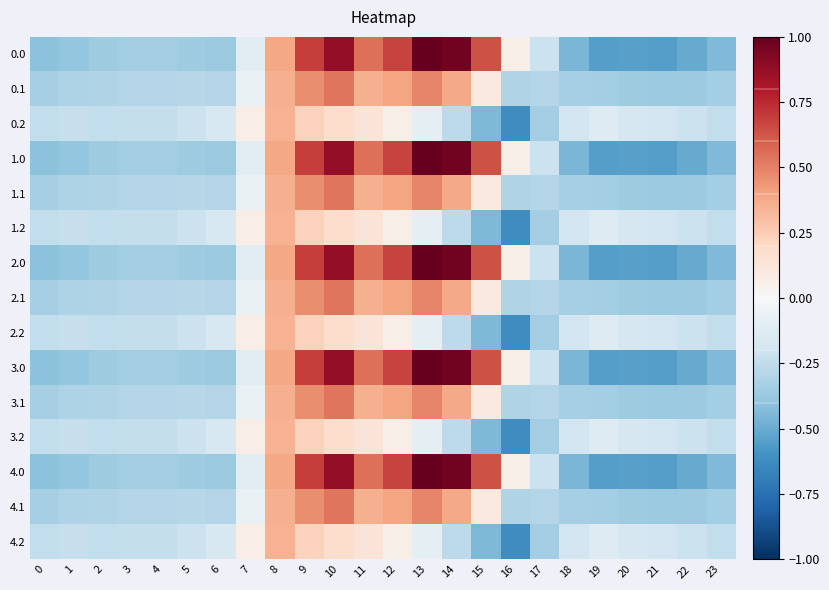

How many distinct data groups are displayed?

15